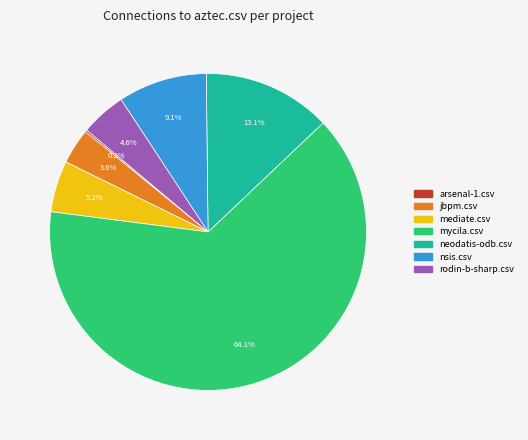

Is there any slice that represents more than half of the pie?

Yes